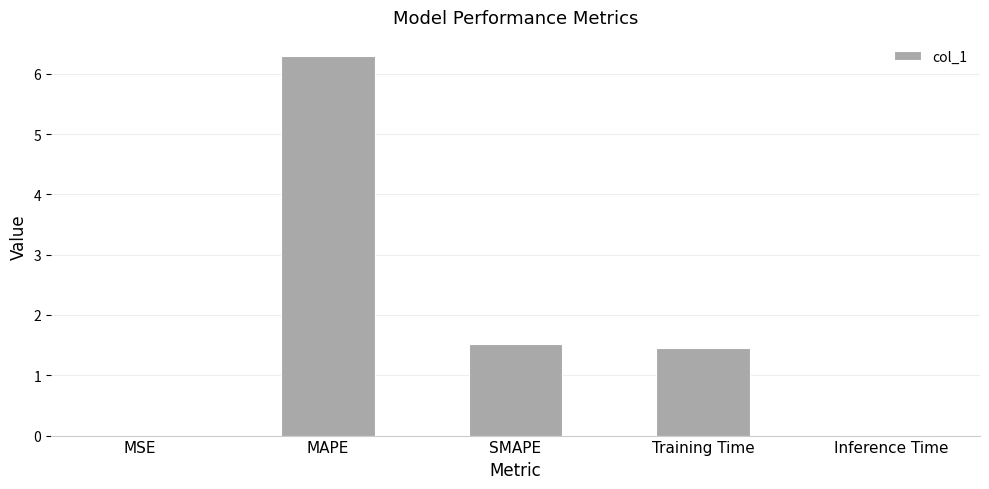

What is the average value?

1.9